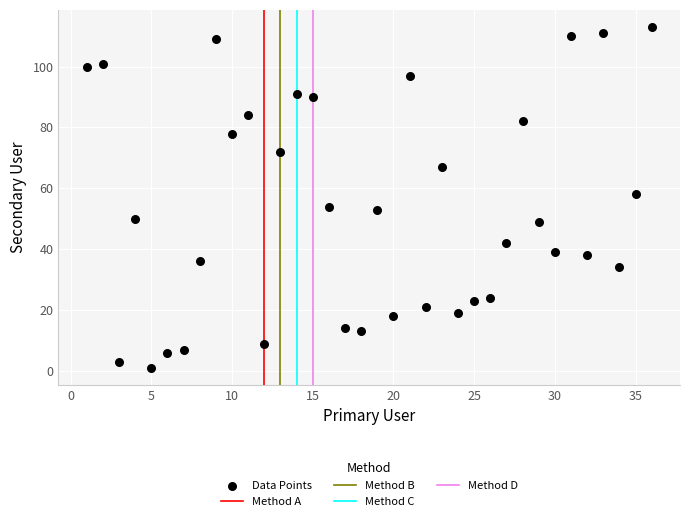

What is the range of X values (max minus min)?

35